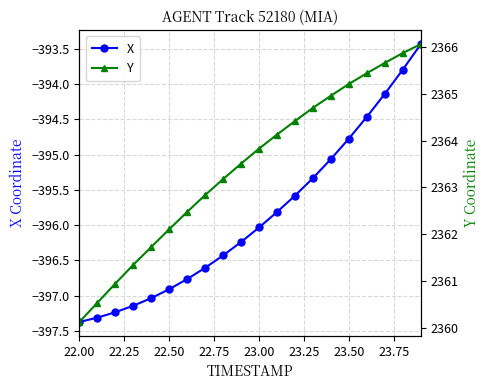

True or false: X has more than 1 interior local peaks.

False